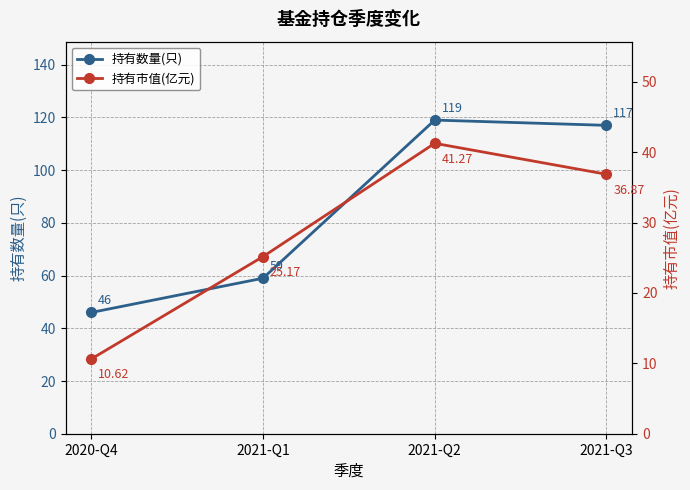

True or false: 持有市值(亿元) and 持有数量(只) cross at least once.

False